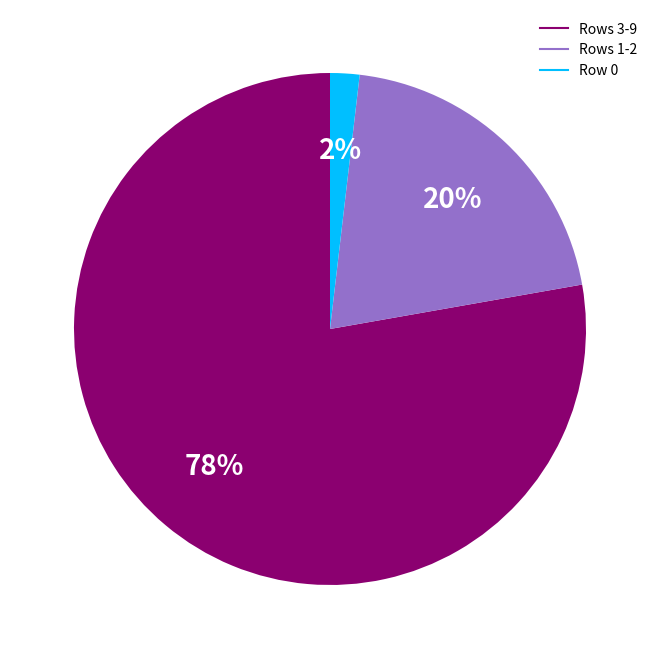

To the nearest percent, what is the difference between the largest and smallest slice percentages?

76%